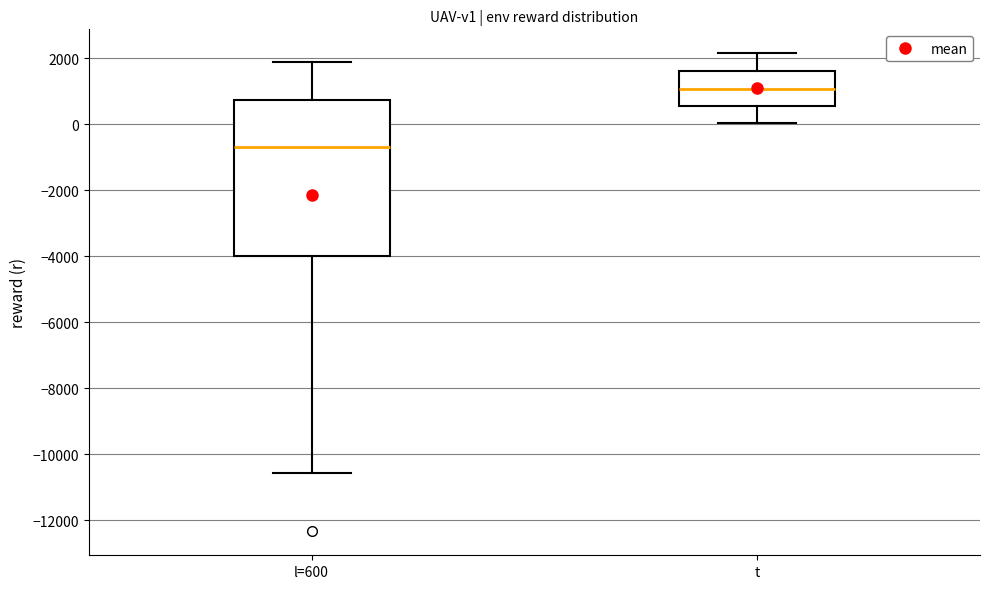

Reading left to right, transcribe this box plot: for each box, give where its median line is, the range the box spans, and where its two whiskers end, as read against the y-axis. The values are not printed on the chart, so give them approximately, as read against the axis.

l=600: median -600, box -4000 to 800, whiskers -10600 to 1800
t: median 1000, box 600 to 1600, whiskers 0 to 2200